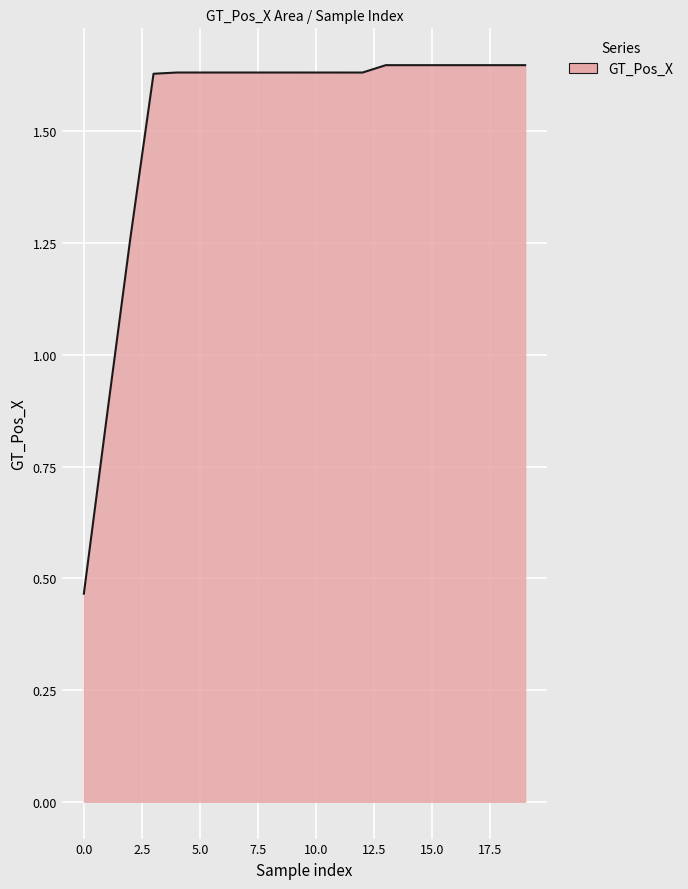

Count the values in the range 1 to 2.

18